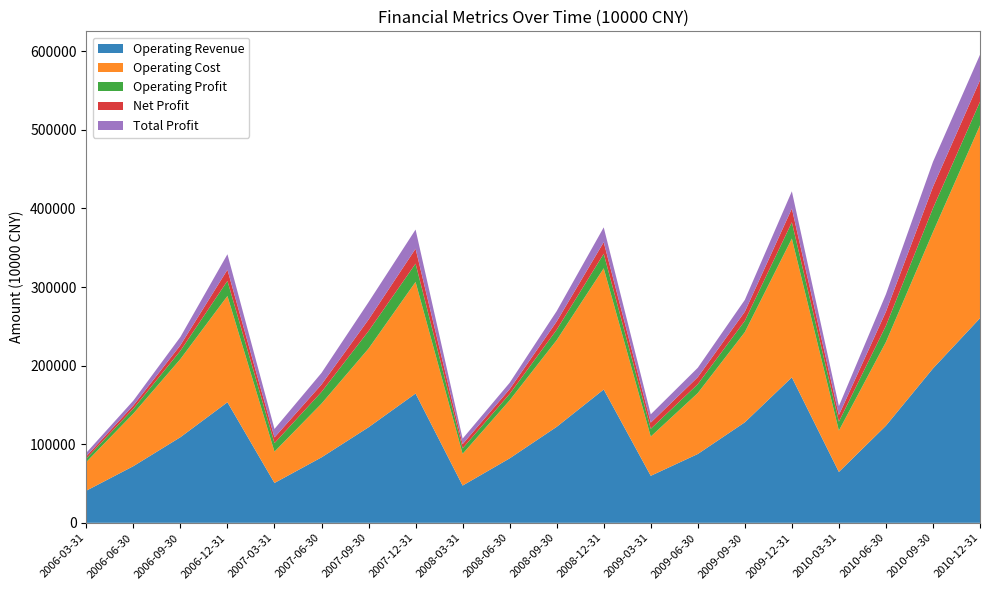

Reading left to right, list all the values displayed in this chart.

Operating Revenue: 2006-03-31=40901	2006-06-30=72078	2006-09-30=108931	2006-12-31=153408	2007-03-31=50713	2007-06-30=83275	2007-09-30=121584	2007-12-31=164496	2008-03-31=47403	2008-06-30=81998	2008-09-30=122132	2008-12-31=169640	2009-03-31=59807	2009-06-30=87558	2009-09-30=127864	2009-12-31=185070	2010-03-31=64707	2010-06-30=123563	2010-09-30=196374	2010-12-31=260386
Operating Cost: 2006-03-31=36506	2006-06-30=66984	2006-09-30=99435	2006-12-31=135211	2007-03-31=39845	2007-06-30=68419	2007-09-30=100119	2007-12-31=142038	2008-03-31=40358	2008-06-30=73897	2008-09-30=110322	2008-12-31=154237	2009-03-31=49936	2009-06-30=77529	2009-09-30=114774	2009-12-31=176634	2010-03-31=52613	2010-06-30=106500	2010-09-30=173575	2010-12-31=245397
Operating Profit: 2006-03-31=4395	2006-06-30=6144	2006-09-30=10546	2006-12-31=19246	2007-03-31=10868	2007-06-30=14876	2007-09-30=22272	2007-12-31=23266	2008-03-31=7045	2008-06-30=8101	2008-09-30=13232	2008-12-31=18435	2009-03-31=9872	2009-06-30=11299	2009-09-30=14360	2009-12-31=20706	2010-03-31=11333	2010-06-30=20713	2010-09-30=30313	2010-12-31=29992
Net Profit: 2006-03-31=2950	2006-06-30=4126	2006-09-30=7076	2006-12-31=14155	2007-03-31=7221	2007-06-30=9422	2007-09-30=14638	2007-12-31=18948	2008-03-31=5285	2008-06-30=6064	2008-09-30=10484	2008-12-31=14792	2009-03-31=7888	2009-06-30=8961	2009-09-30=11615	2009-12-31=17389	2010-03-31=8503	2010-06-30=17877	2010-09-30=27201	2010-12-31=27290
Total Profit: 2006-03-31=4403	2006-06-30=6158	2006-09-30=10561	2006-12-31=19725	2007-03-31=10777	2007-06-30=14752	2007-09-30=22149	2007-12-31=24394	2008-03-31=7047	2008-06-30=8085	2008-09-30=13221	2008-12-31=18826	2009-03-31=10518	2009-06-30=11949	2009-09-30=15063	2009-12-31=22008	2010-03-31=11337	2010-06-30=22214	2010-09-30=31837	2010-12-31=32512